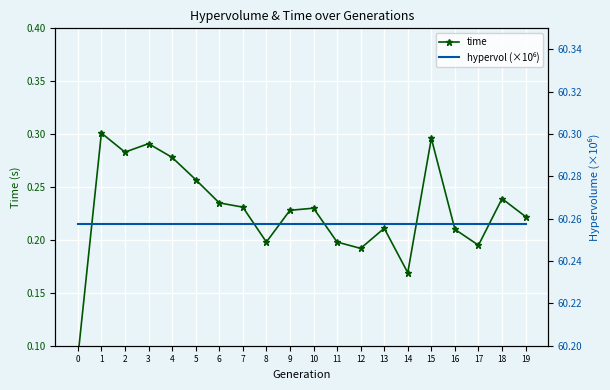

At which category is the sum across all series the highest?

1